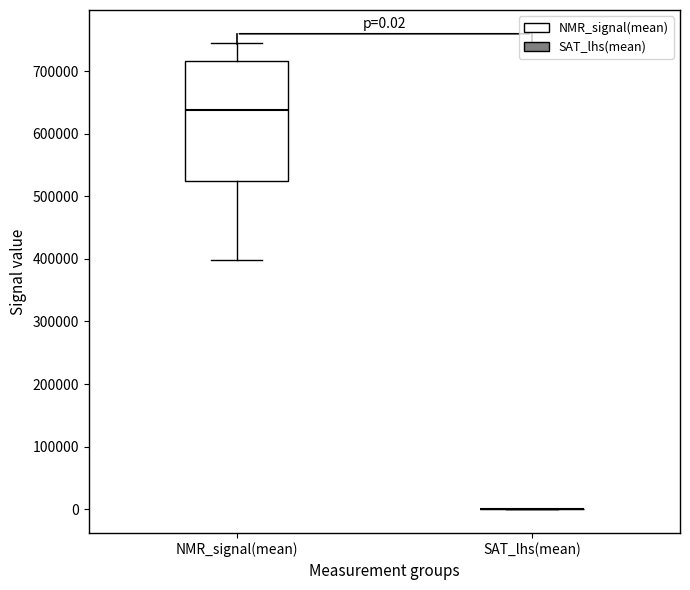

Which box is the tallest, from its lower edge to its upper edge?

NMR_signal(mean)